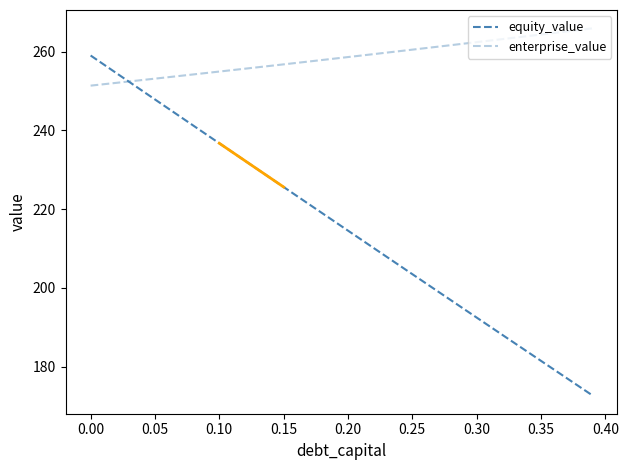

Which series has the widest spread of values?

equity_value